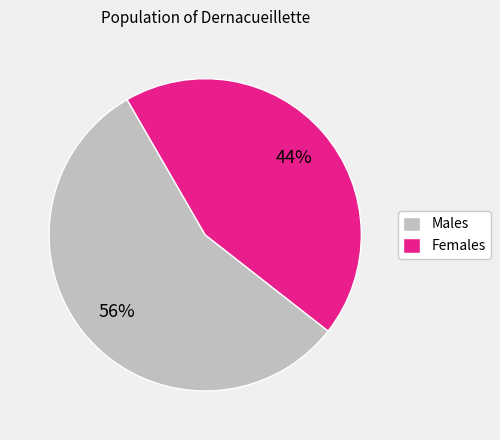

Do Females and Males together represent more than half of the pie?

Yes